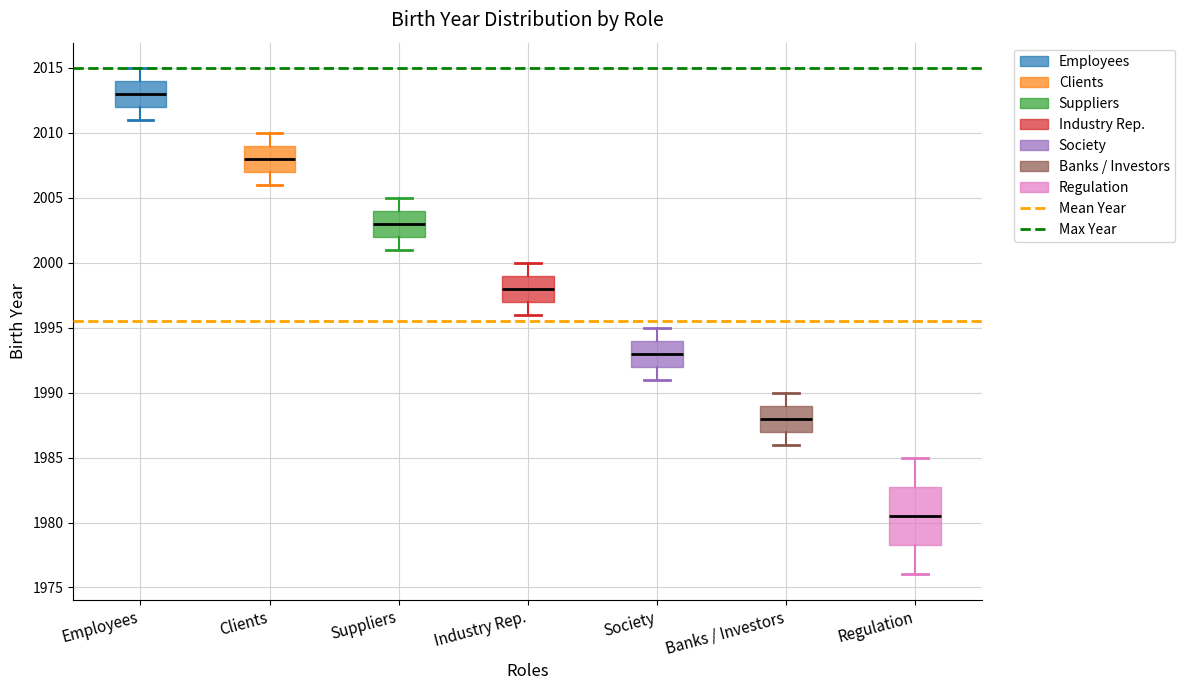

Reading left to right, transcribe this box plot: for each box, give where its median line is, the range the box spans, and where its two whiskers end, as read against the y-axis. The values are not printed on the chart, so give them approximately, as read against the axis.

Employees: median 2013.0, box 2012.0 to 2014.0, whiskers 2011.0 to 2015.0
Clients: median 2008.0, box 2007.0 to 2009.0, whiskers 2006.0 to 2010.0
Suppliers: median 2003.0, box 2002.0 to 2004.0, whiskers 2001.0 to 2005.0
Industry Rep.: median 1998.0, box 1997.0 to 1999.0, whiskers 1996.0 to 2000.0
Society: median 1993.0, box 1992.0 to 1994.0, whiskers 1991.0 to 1995.0
Banks / Investors: median 1988.0, box 1987.0 to 1989.0, whiskers 1986.0 to 1990.0
Regulation: median 1980.5, box 1978.5 to 1983.0, whiskers 1976.0 to 1985.0